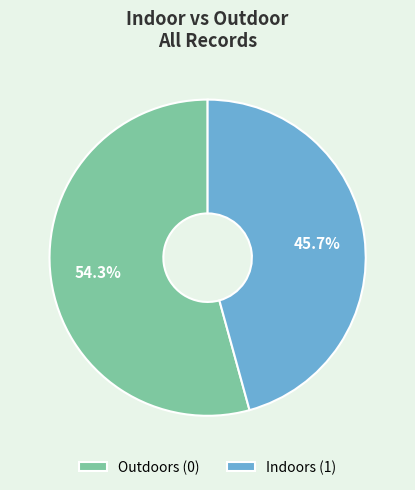

Between Indoors (1) and Outdoors (0), which is larger?

Outdoors (0)